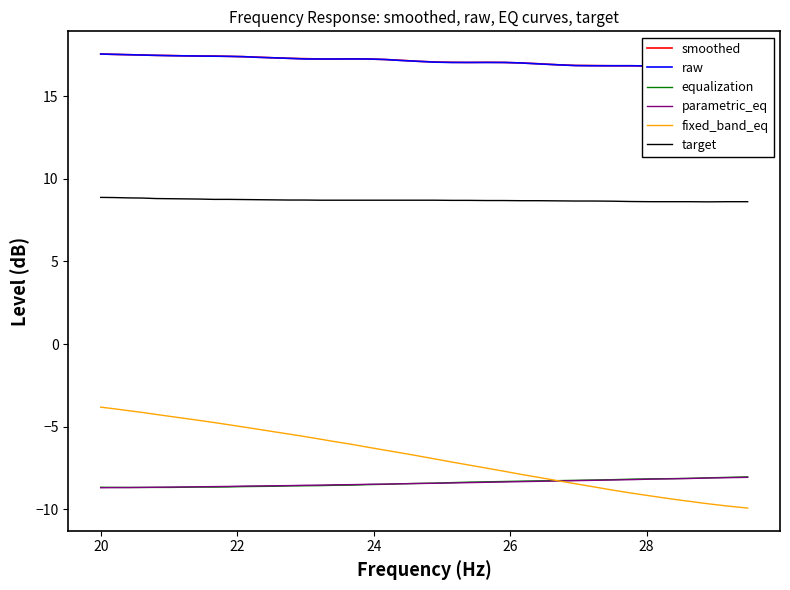

What is the difference between the second highest and second lowest values in the target series?

0.2